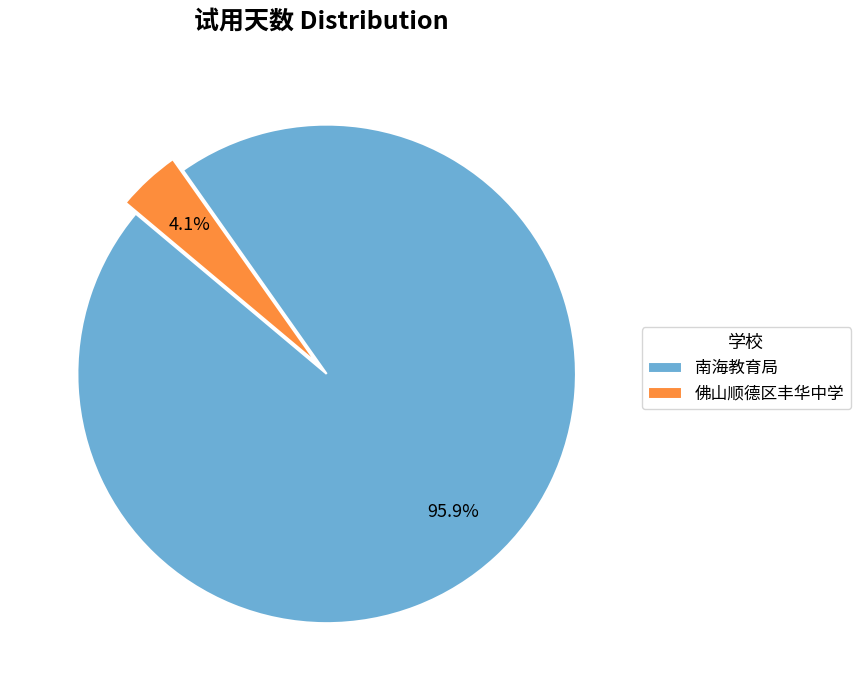

The 南海教育局 slice represents 96% of the pie. True or false?

True